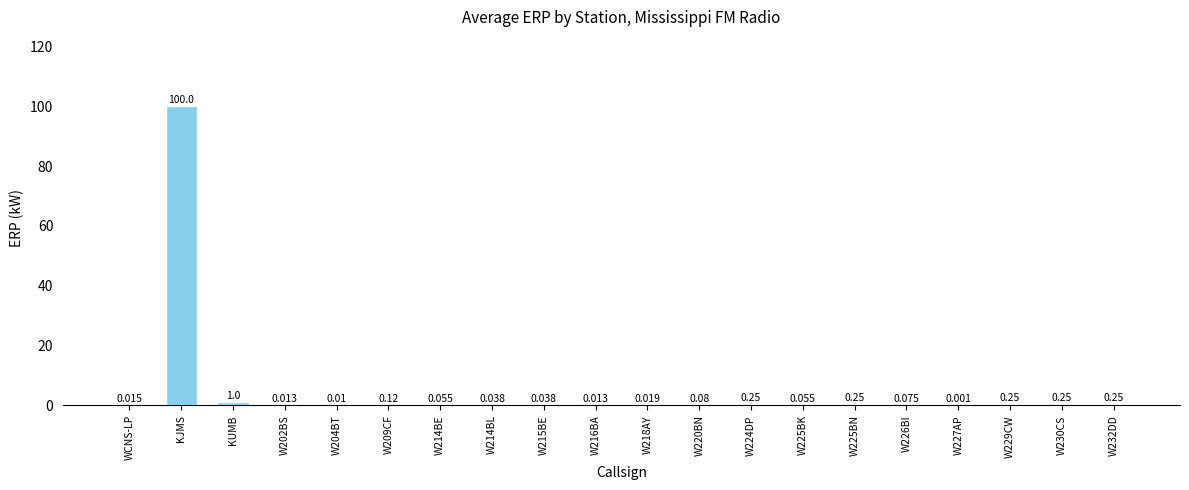

Which label corresponds to the largest value in the chart?

KJMS